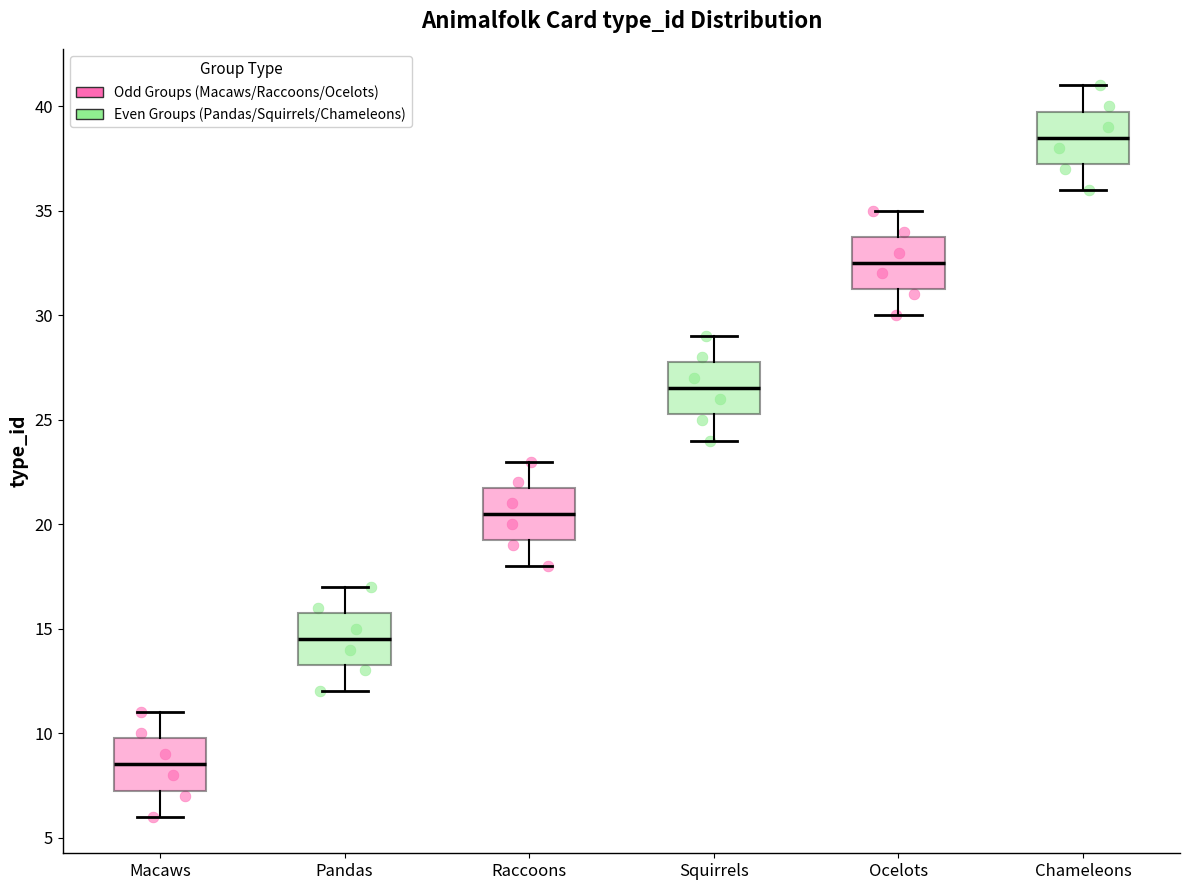

Which box has the lowest median line?

Macaws